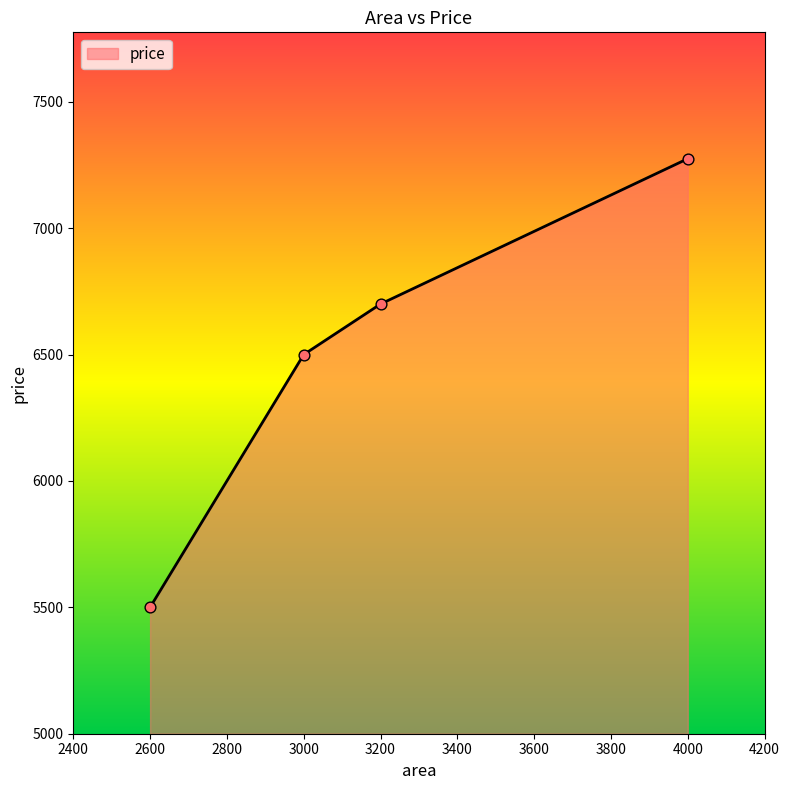

What is the ratio of the value at 2600 to the value at 3000?

0.8